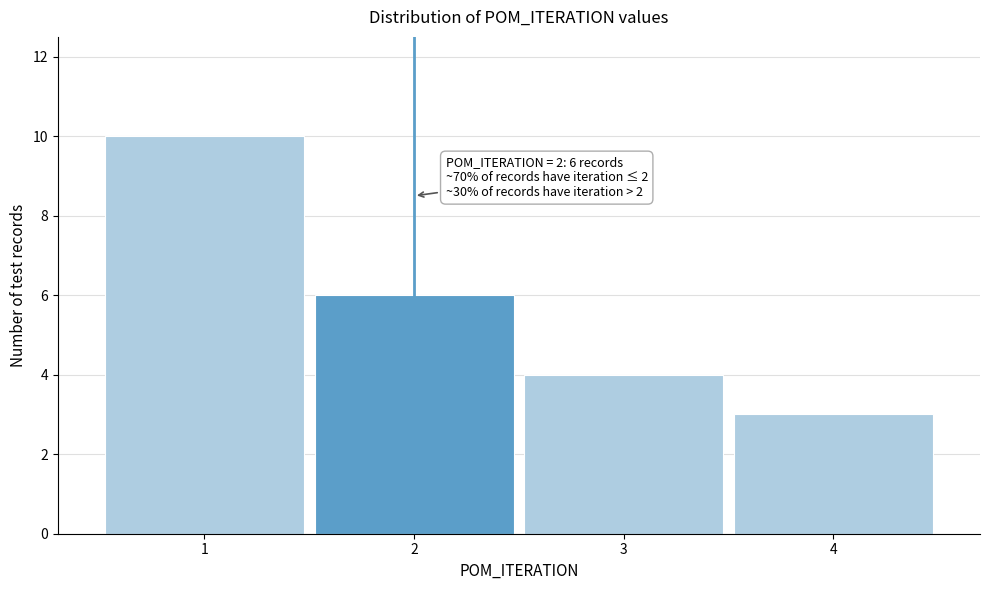

Reading left to right, transcribe all the data shown in this chart.

1=10	2=6	3=4	4=3